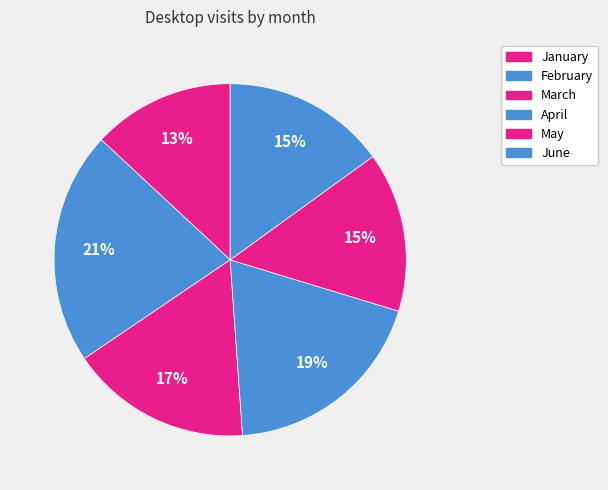

How many segments does this pie chart have?

6